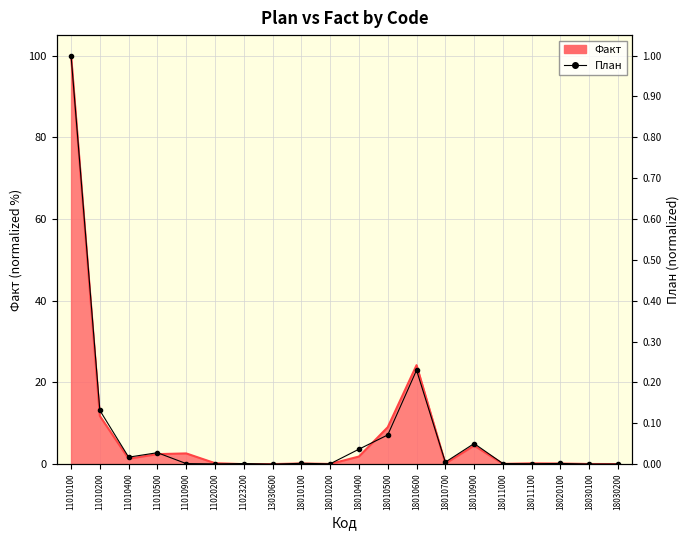

How many categories are shown in the chart?

20